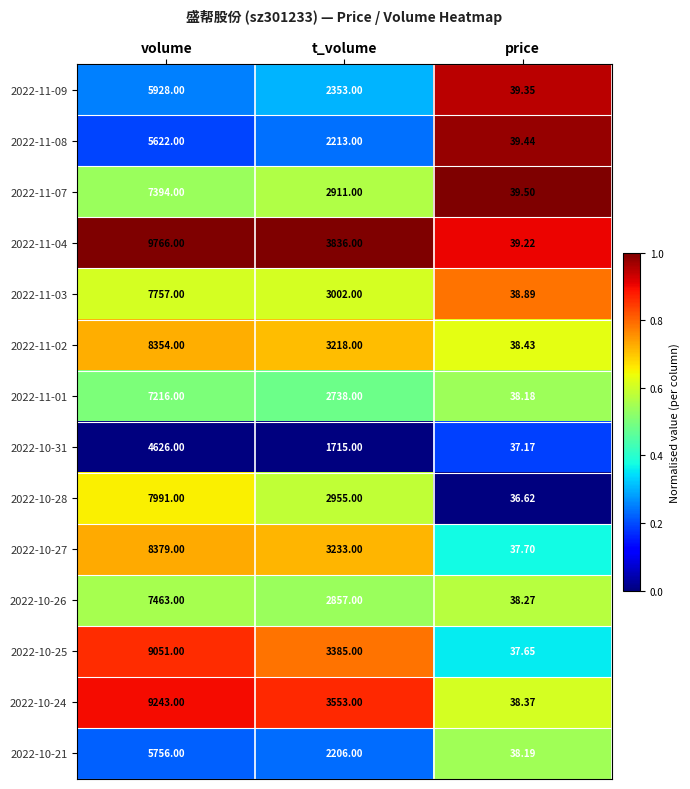

Is the value of 2022-10-28 at t_volume greater than the value of 2022-10-24 at price?

Yes